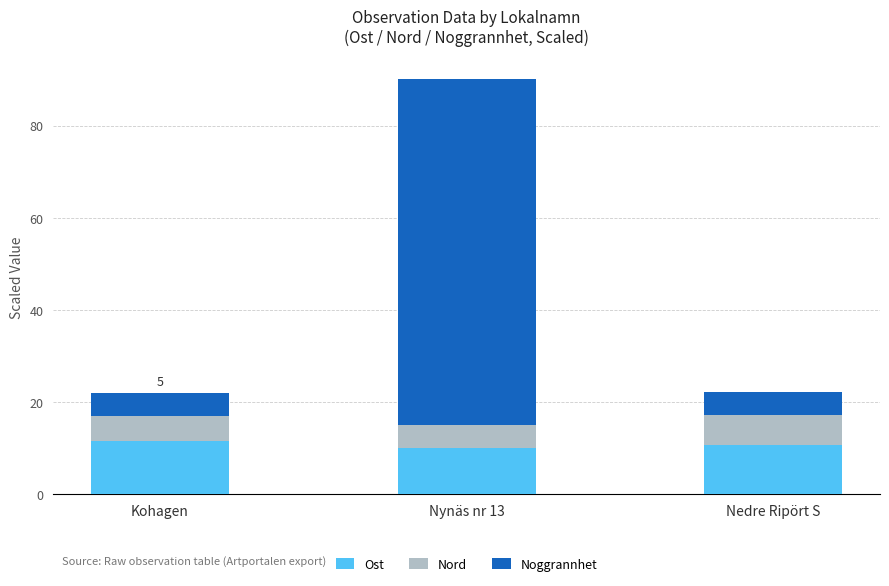

The value of Ost at Nedre Ripört S is 14.3. True or false?

False